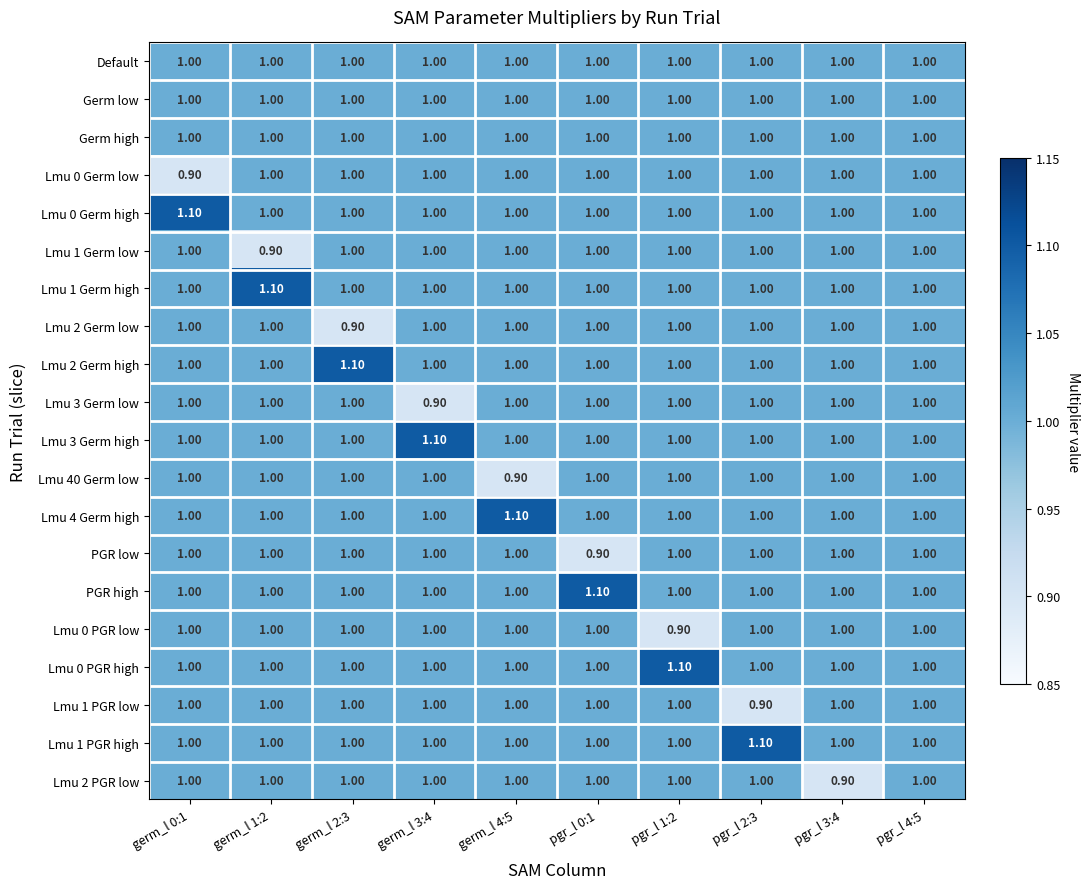

What is the total value across all series at pgr_l 1:2?

20.0